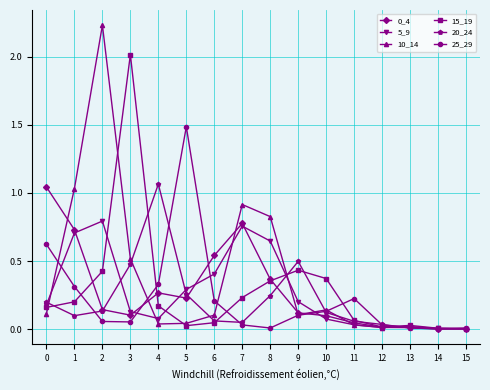

True or false: 15_19 and 5_9 cross at least once.

True